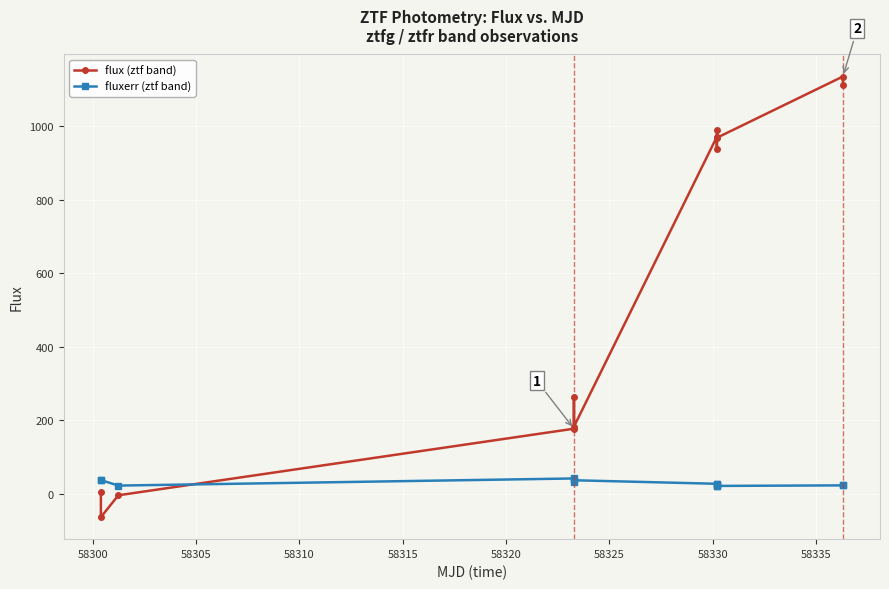

Which series has the largest range (max minus min)?

flux (ztf band)